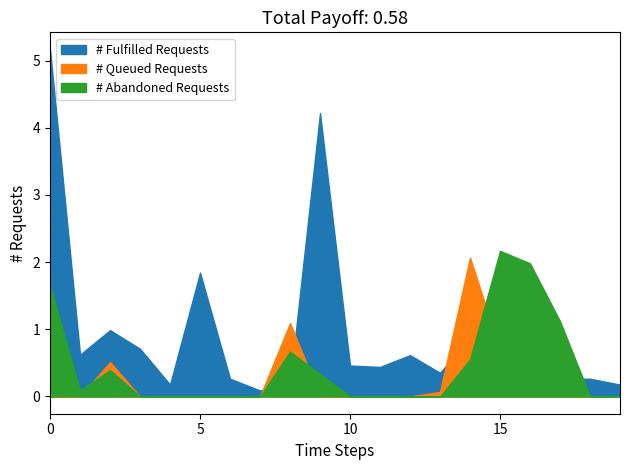

True or false: P3 has more than 2 interior local peaks.

True